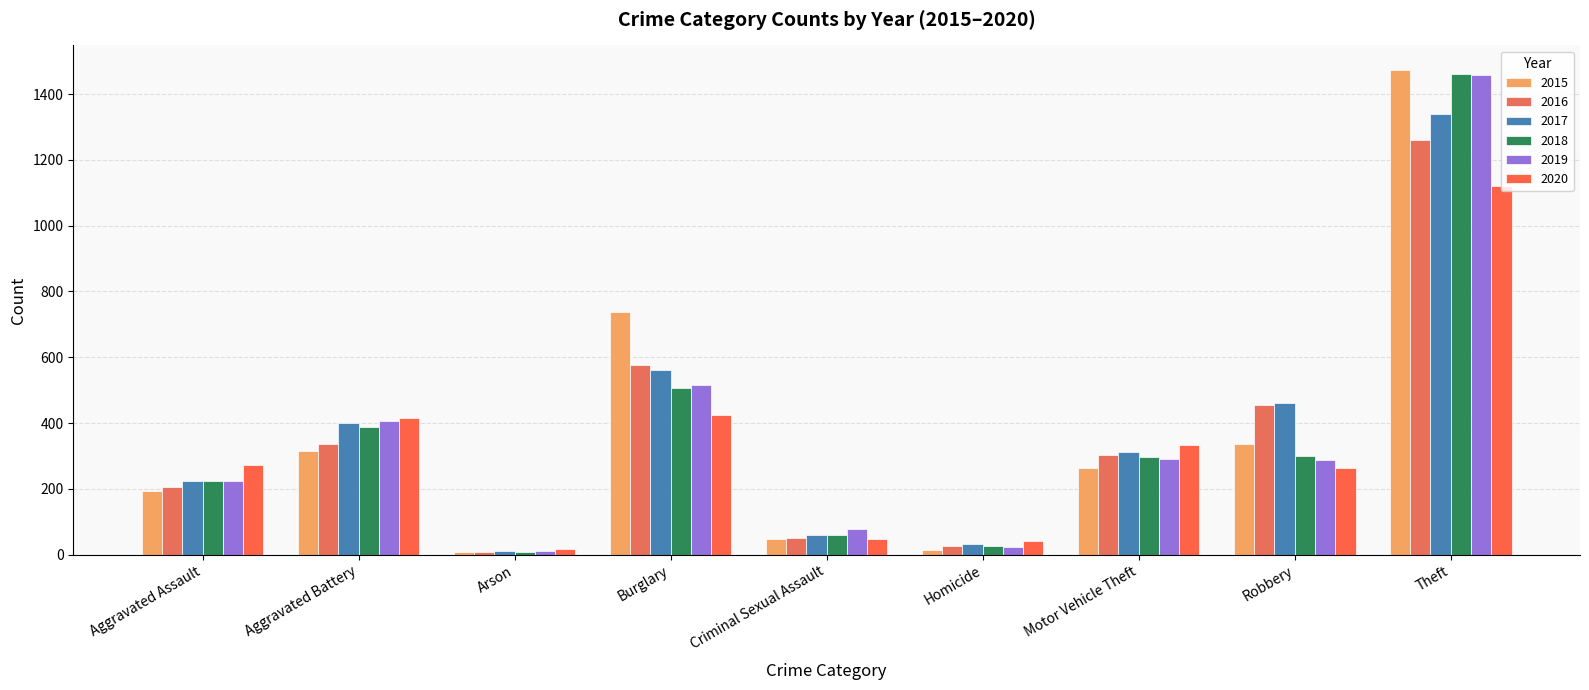

How many values in the 2019 series are below 287?

4